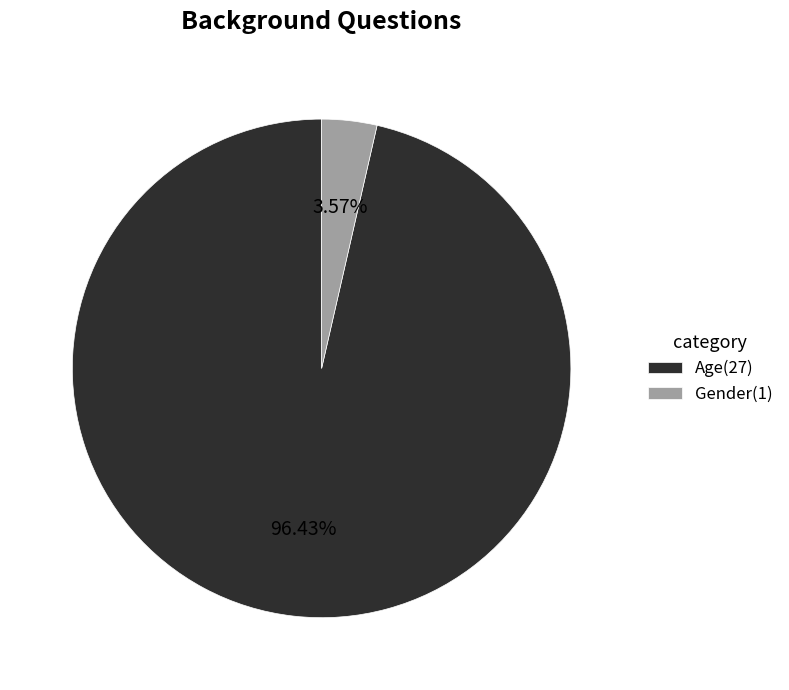

To the nearest percent, what portion does Age represent?

96%